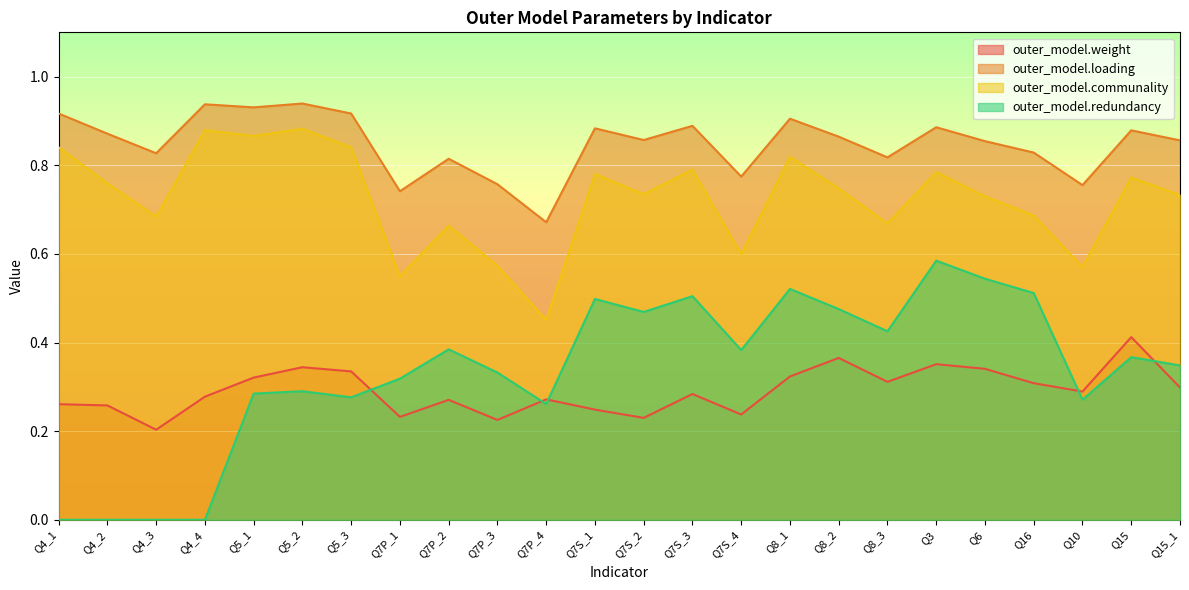

What is the sum of all outer_model.weight values?

7.0